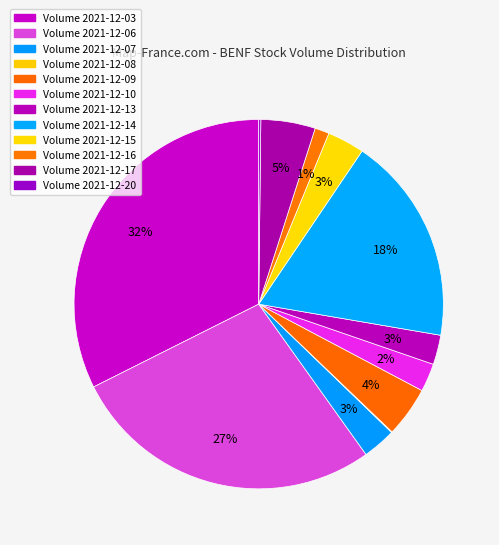

Count the number of slices in the pie.

12